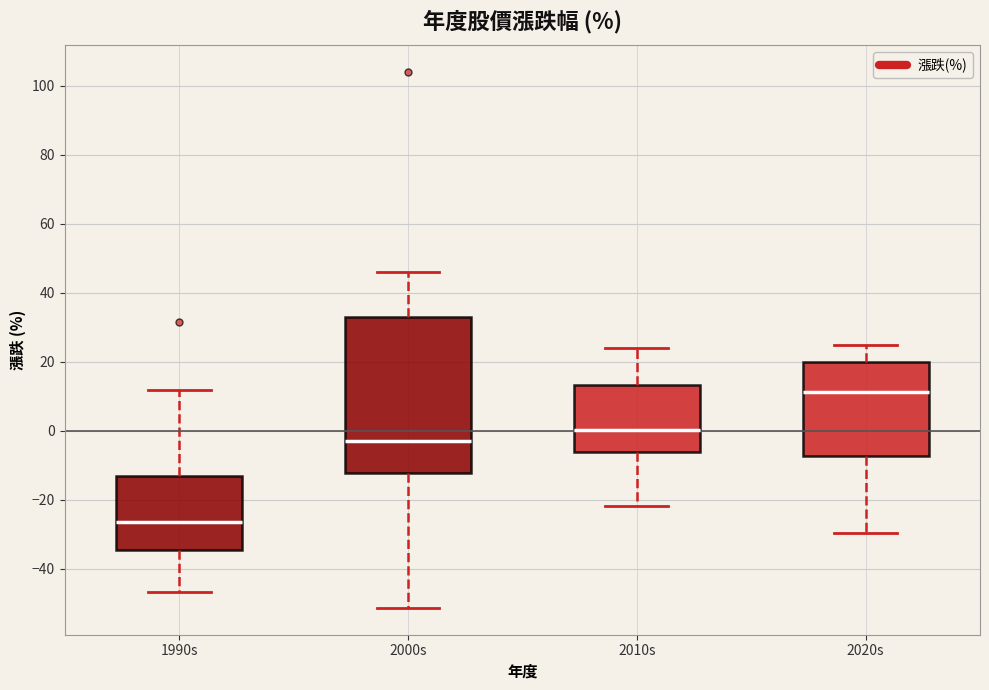

Which box's median line is the lowest?

1990s